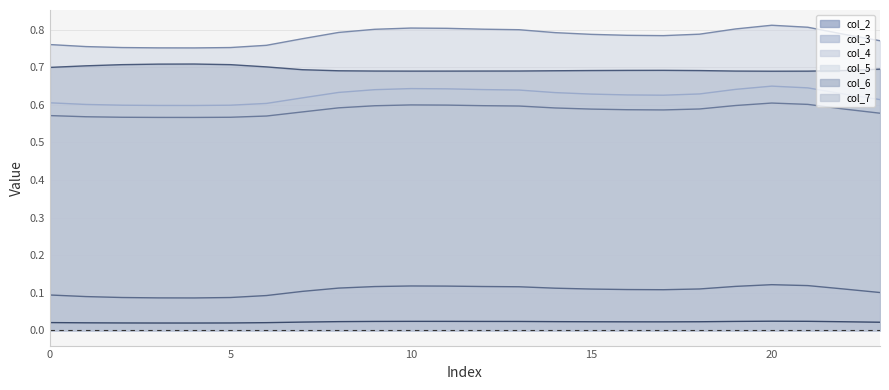

True or false: col_4 and col_5 cross at least once.

False